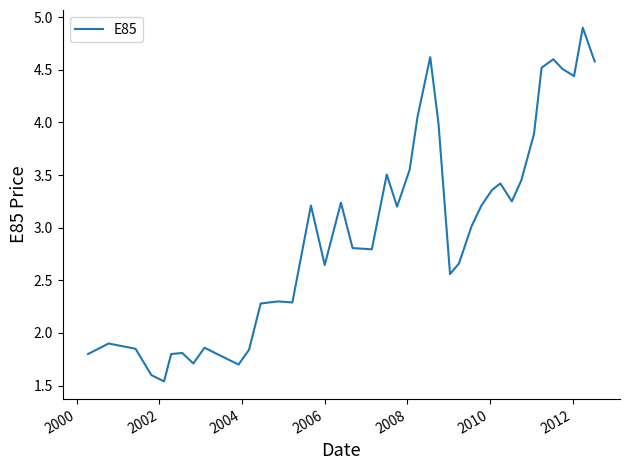

What is the greatest value displayed?

4.9